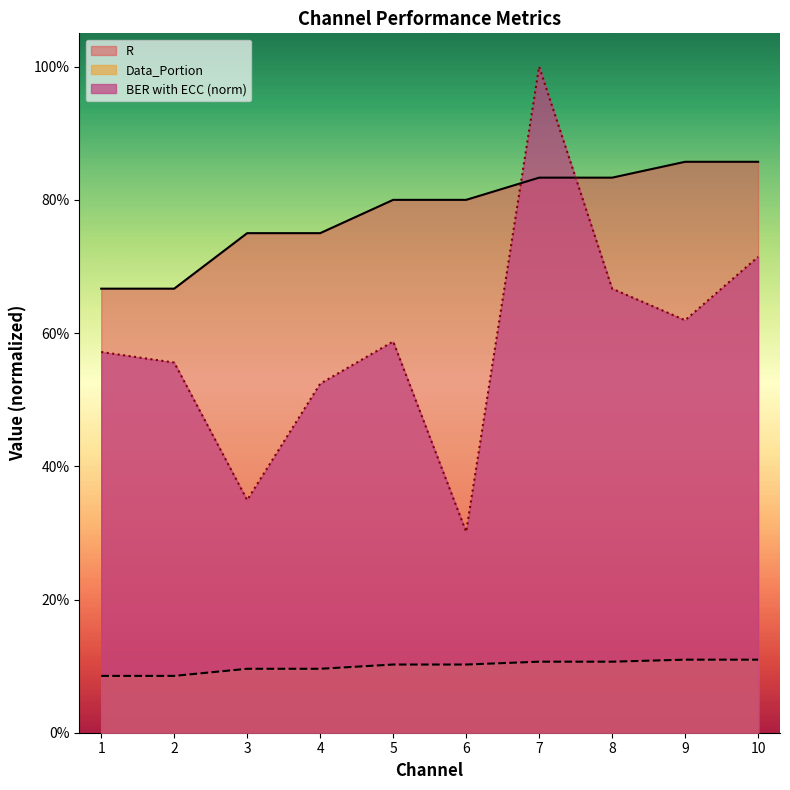

What is the minimum value shown in the chart?

0.1